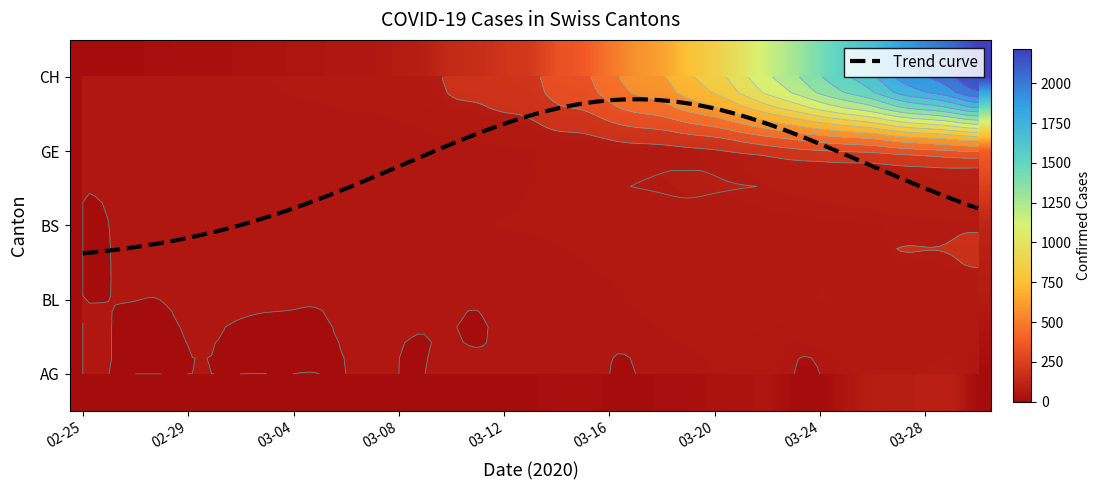

What is the spread (max minus min) of values at 03-12?

194